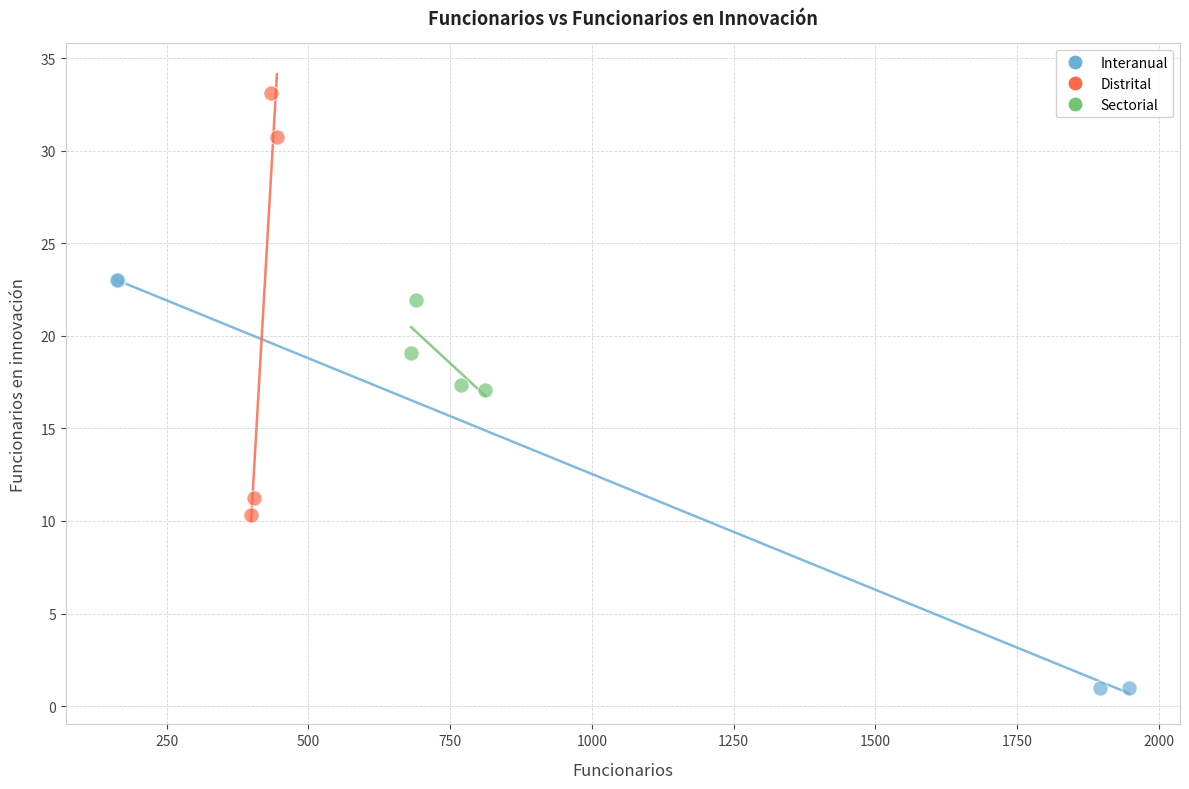

Which series reaches the maximum Y coordinate?

Distrital